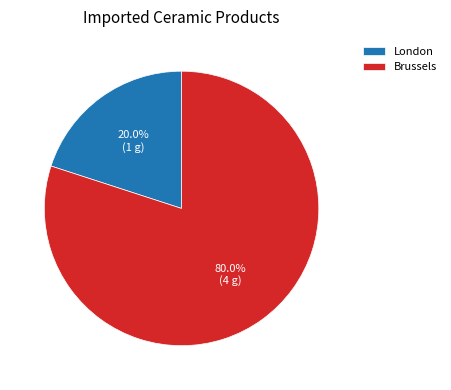

Which has a higher value, London or Brussels?

Brussels